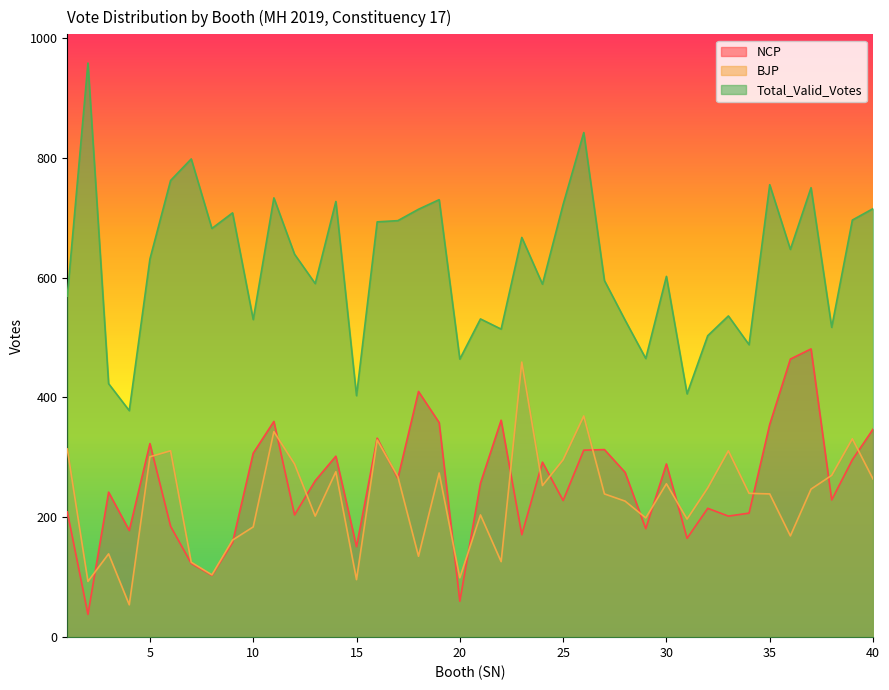

Reading left to right, list all the values displayed in this chart.

NCP: 1=209	2=38	3=242	4=178	5=323	6=185	7=123	8=103	9=158	10=307	11=360	12=204	13=261	14=302	15=151	16=332	17=265	18=410	19=358	20=60	21=257	22=362	23=171	24=292	25=228	26=312	27=313	28=275	29=181	30=289	31=165	32=215	33=202	34=207	35=355	36=464	37=481	38=229	39=296	40=347
BJP: 1=314	2=93	3=139	4=54	5=301	6=311	7=125	8=104	9=162	10=184	11=343	12=289	13=202	14=276	15=96	16=329	17=268	18=135	19=274	20=99	21=204	22=126	23=459	24=253	25=296	26=369	27=239	28=227	29=199	30=256	31=197	32=249	33=311	34=240	35=239	36=169	37=247	38=270	39=331	40=264
Total_Valid_Votes: 1=569	2=958	3=423	4=378	5=631	6=762	7=798	8=682	9=708	10=530	11=733	12=639	13=590	14=727	15=403	16=693	17=695	18=714	19=730	20=464	21=531	22=514	23=667	24=589	25=722	26=842	27=595	28=529	29=465	30=602	31=406	32=503	33=536	34=488	35=755	36=647	37=750	38=517	39=696	40=715